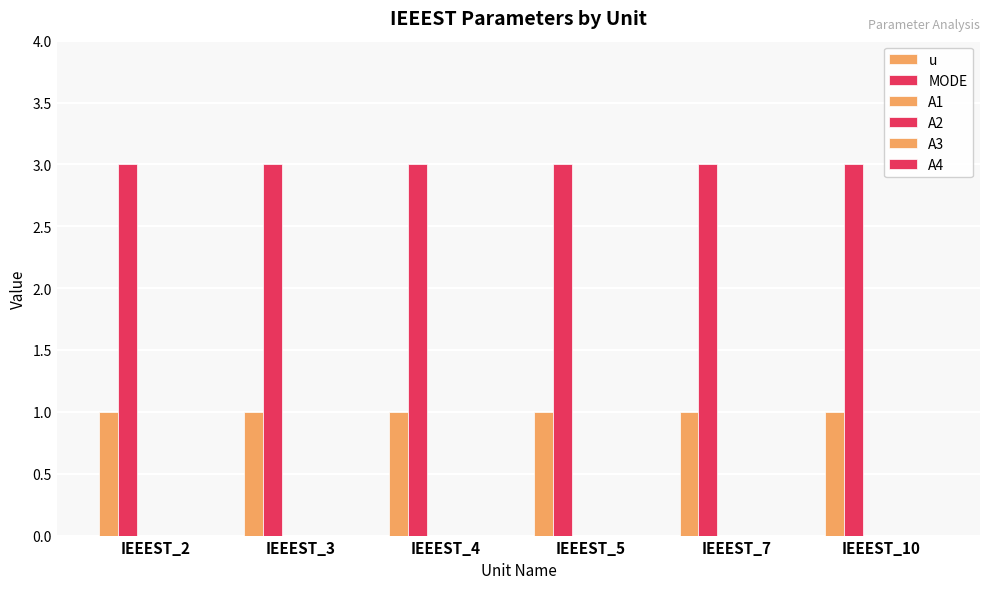

What is the sum of all u values?

6